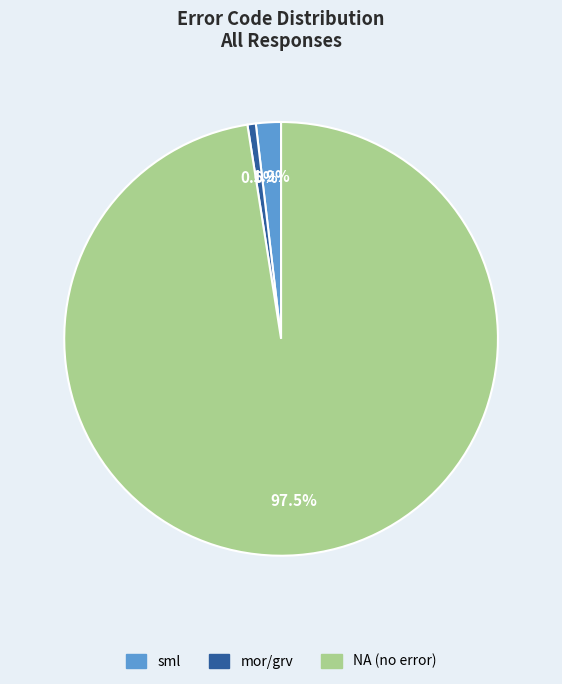

Is there a majority slice in this chart?

Yes